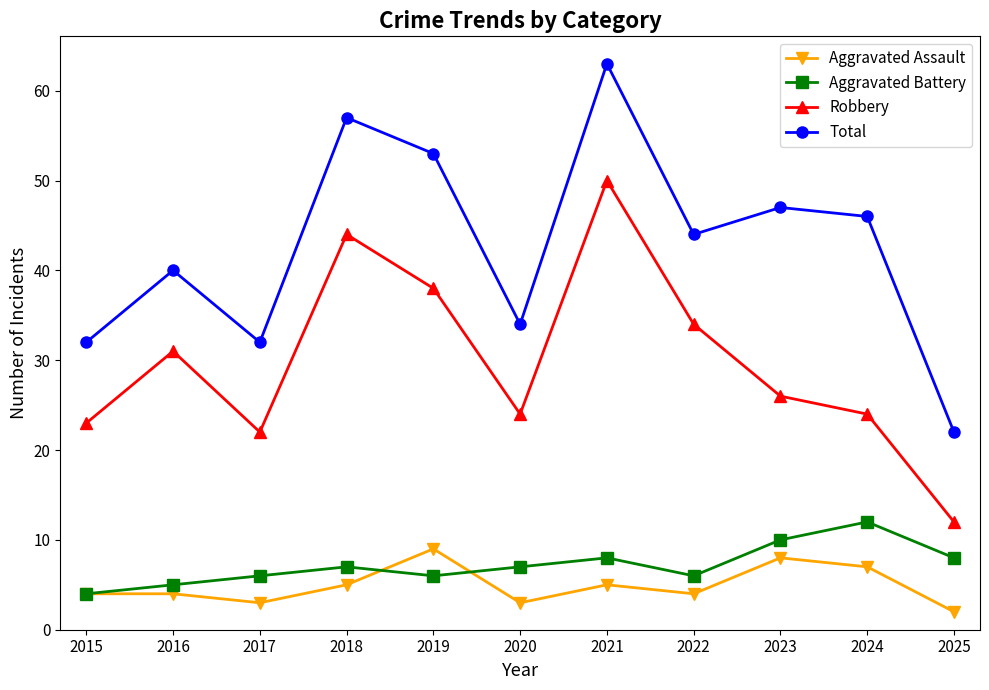

Which series ends up on top after the final intersection of Aggravated Assault and Aggravated Battery?

Aggravated Battery